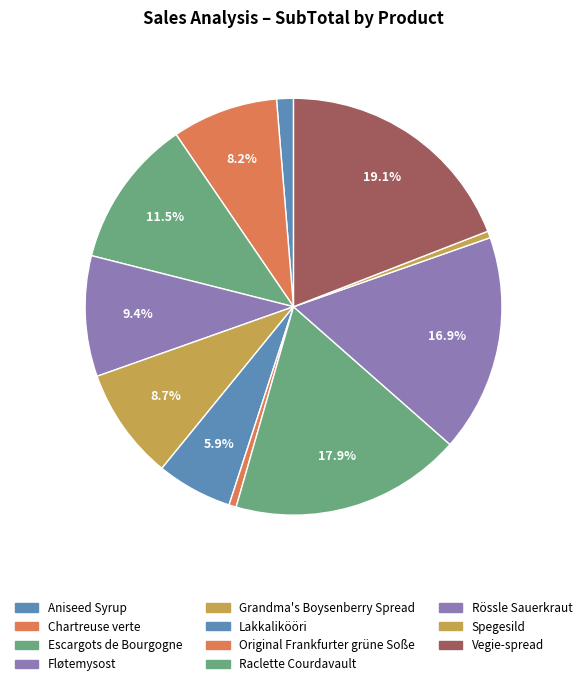

What is the ratio of the value at Vegie-spread to the value at Original Frankfurter grüne Soße?

33.8